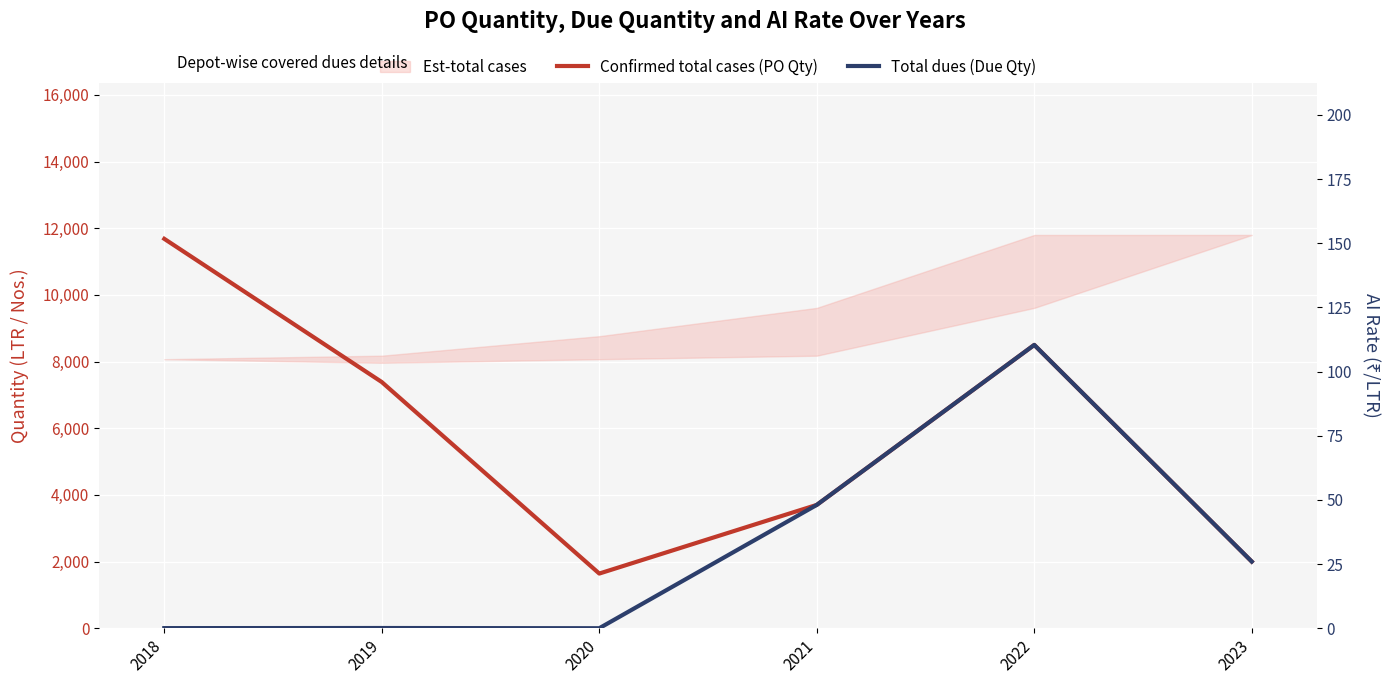

True or false: Confirmed total cases (PO Qty) has a value of 951 at 2023.

False